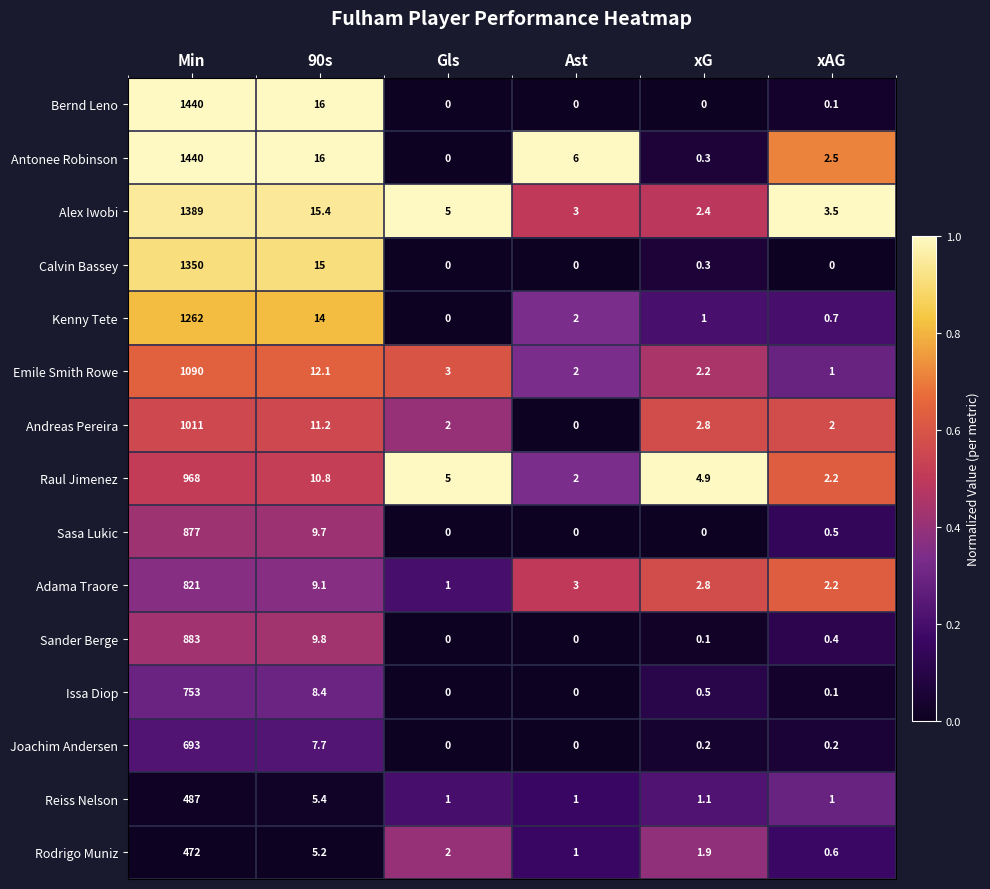

Between Min and xG, which series saw the biggest shift?

Bernd Leno